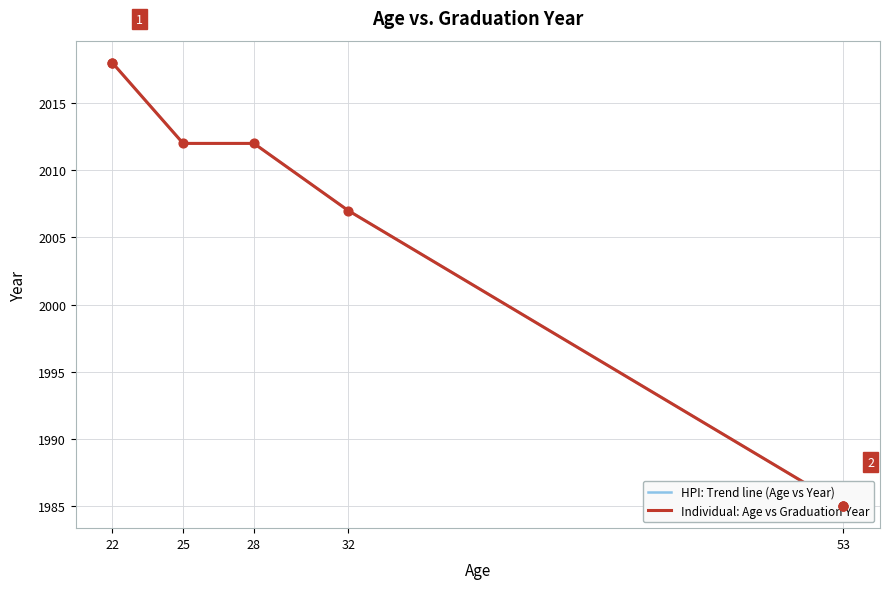

Approximately how many times larger is the value at Madhu(22) compared to Rakesh(53)?

1.0